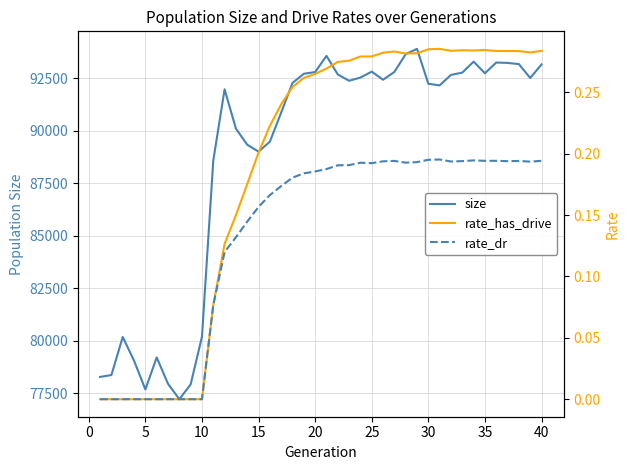

Does the chart display data point markers on the line(s)?

No